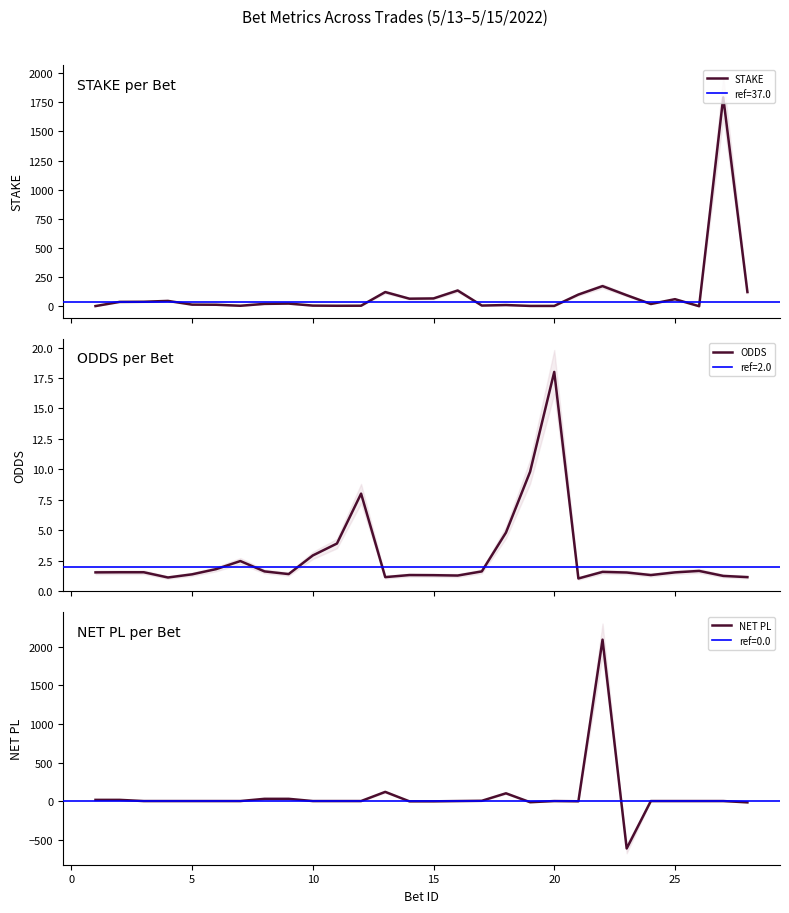

At 24, list the series in order from smallest to largest.

NET PL, ODDS, STAKE